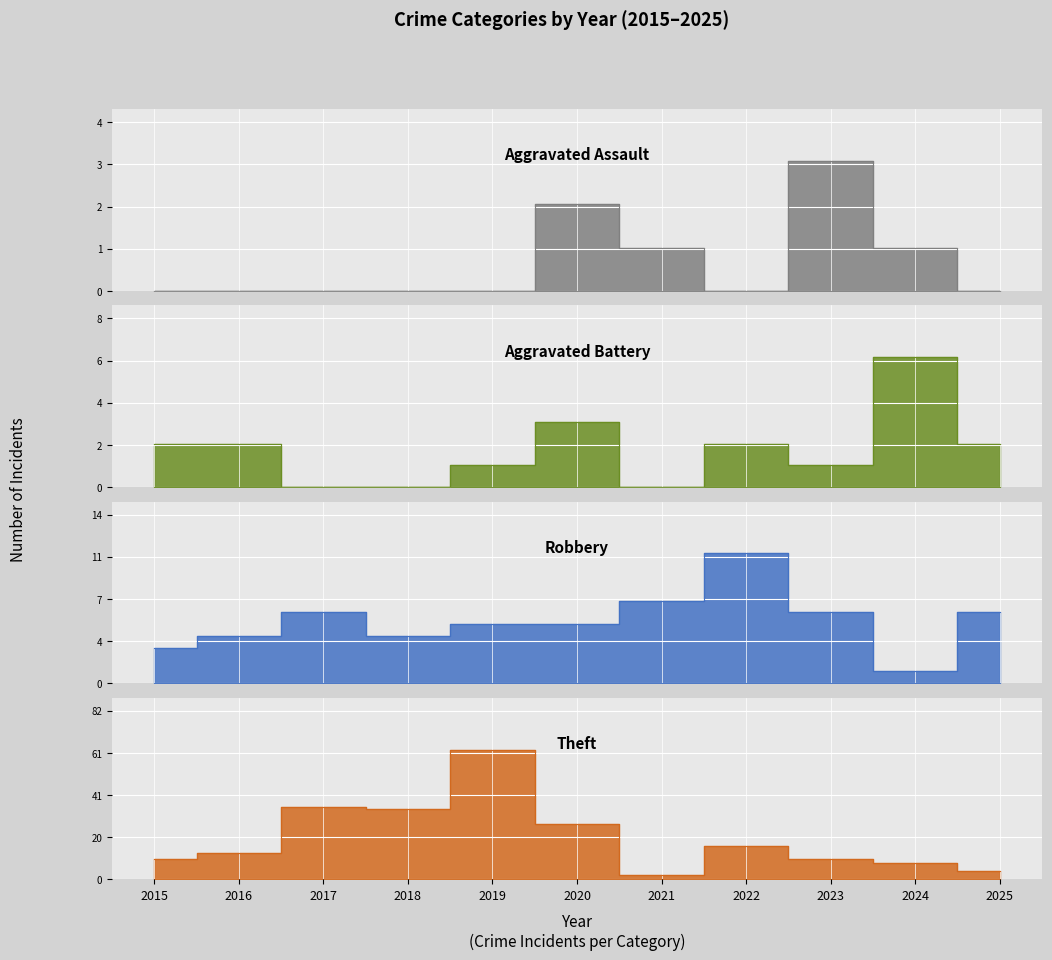

What is the difference between the highest and lowest values at 2021?

7